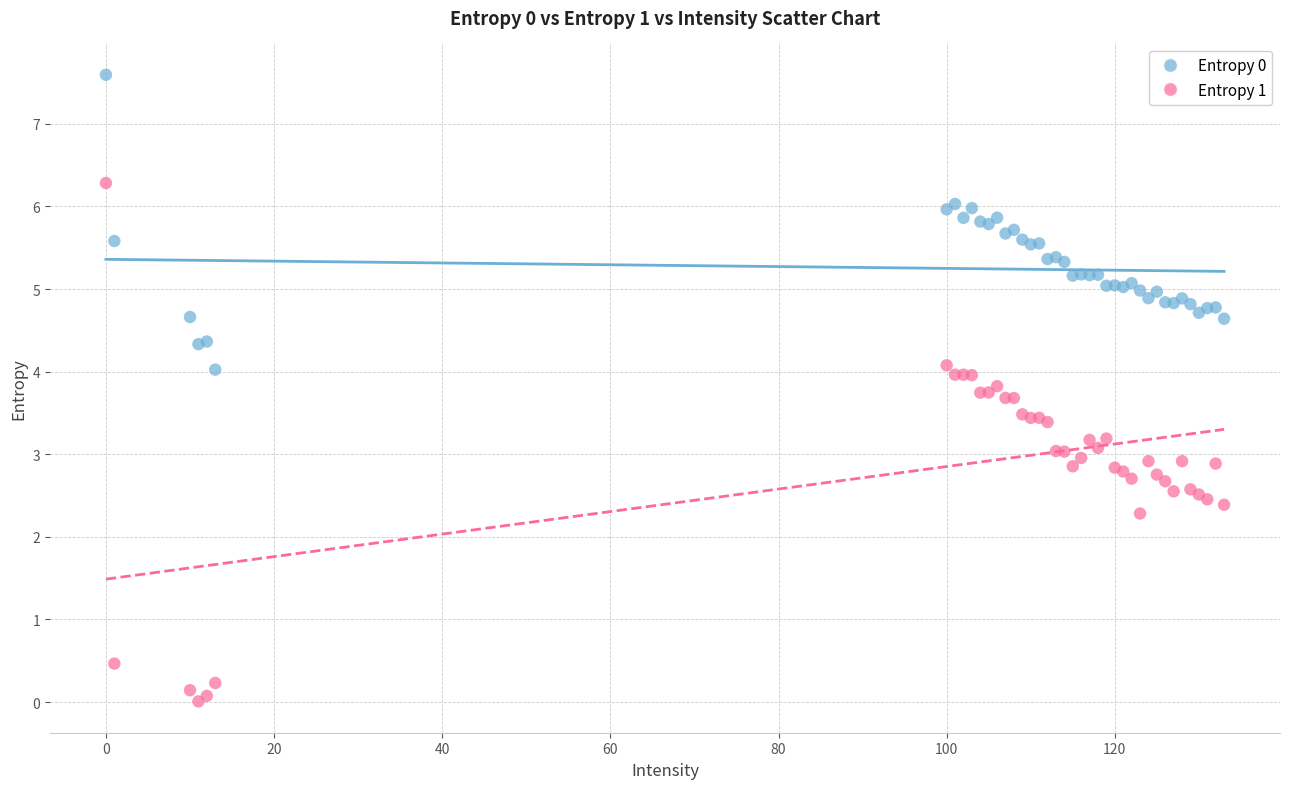

Which series has the widest spread of Y values?

Entropy 1